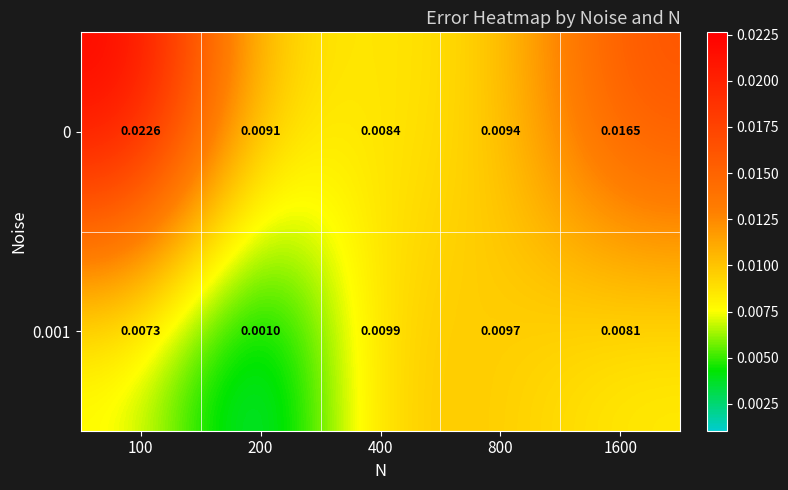

Is the value of 0 at 100 greater than the value of 0.001 at 1600?

Yes